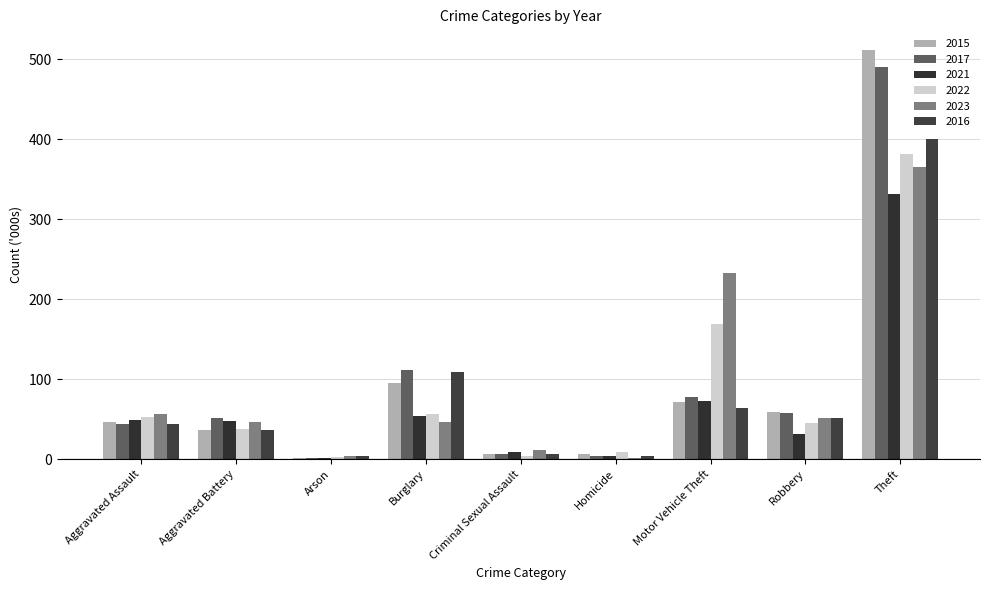

What is the difference between the maximum and second lowest values in the 2017 series?

487